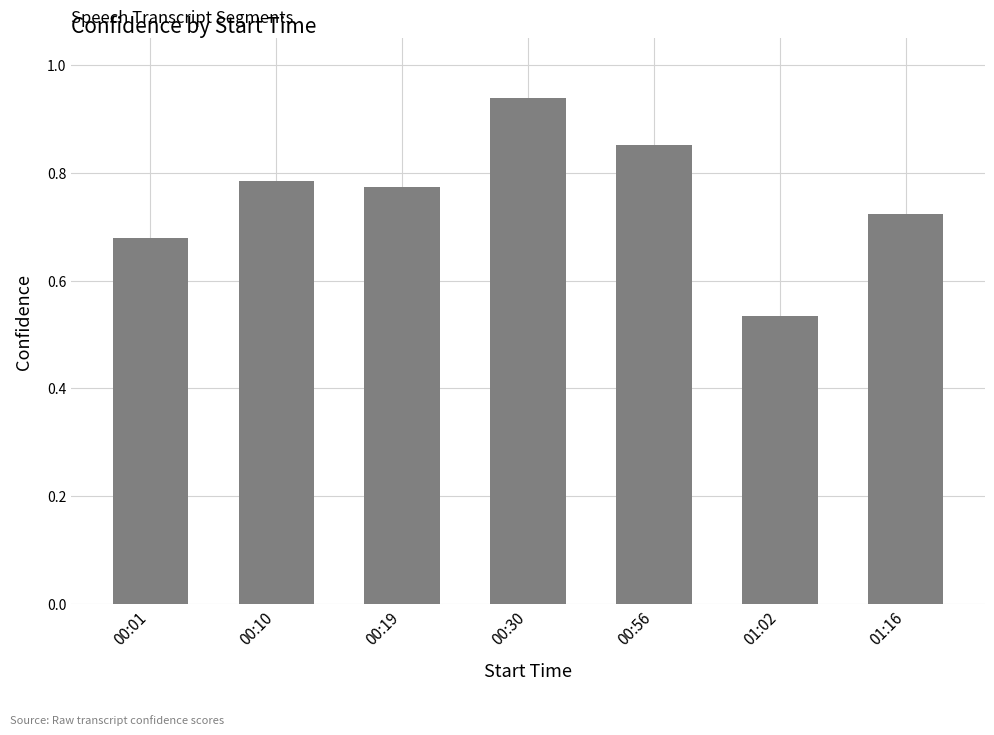

Rank the categories by value from lowest to highest.

01:02, 00:01, 01:16, 00:19, 00:10, 00:56, 00:30